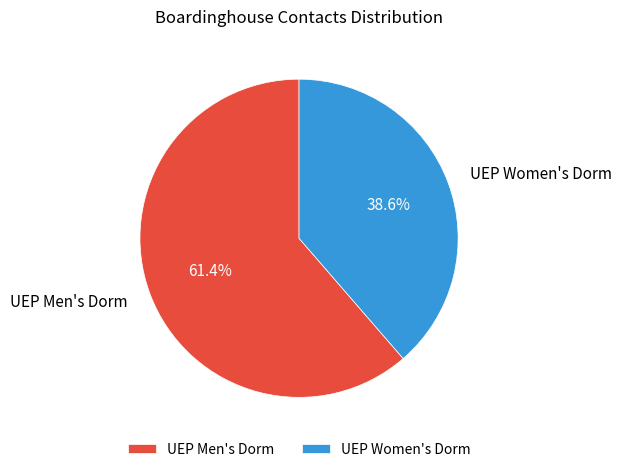

Count the number of slices in the pie.

2